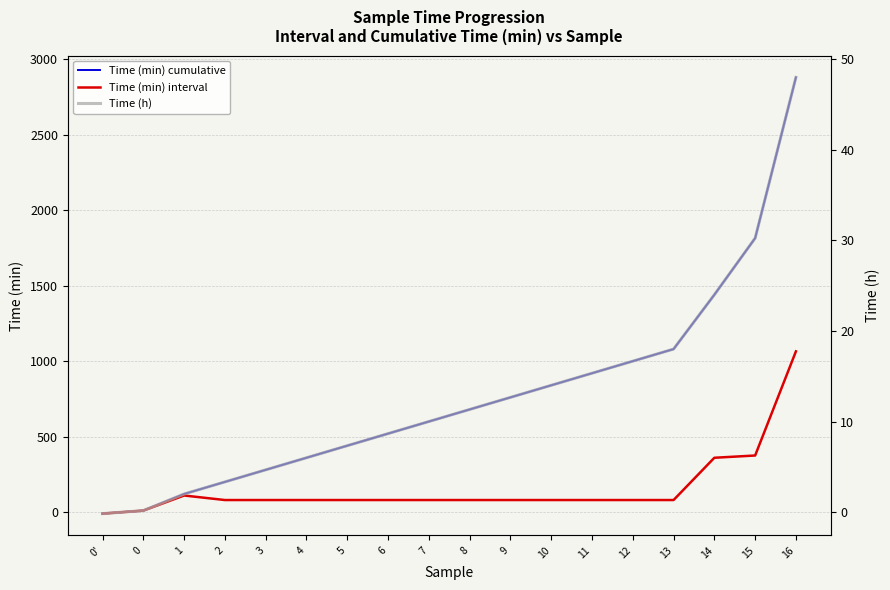

At which label is Time (min) interval closest to 527?

15